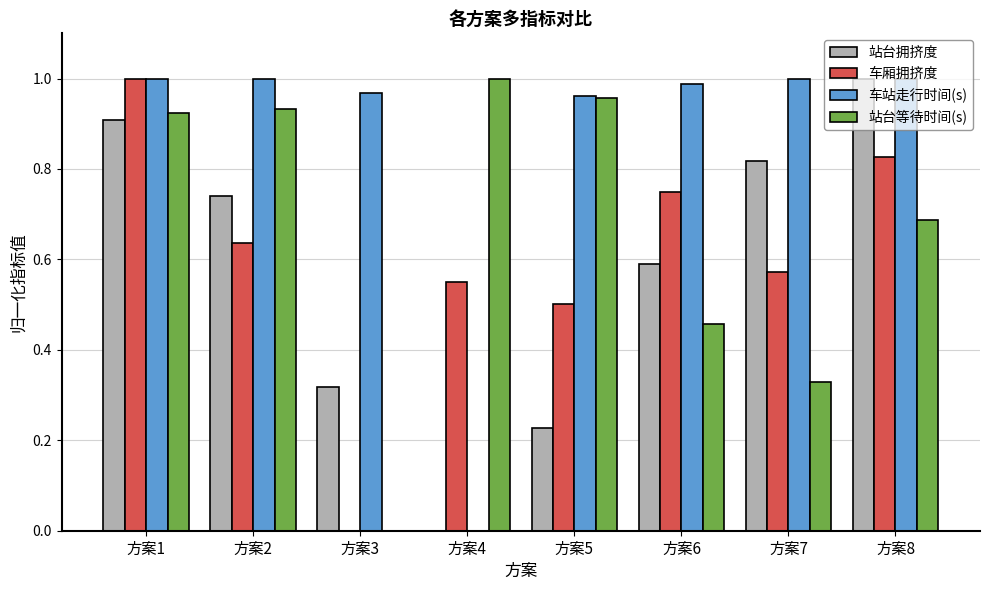

Is it true that 车站走行时间(s) equals 0.4 at 方案5?

False